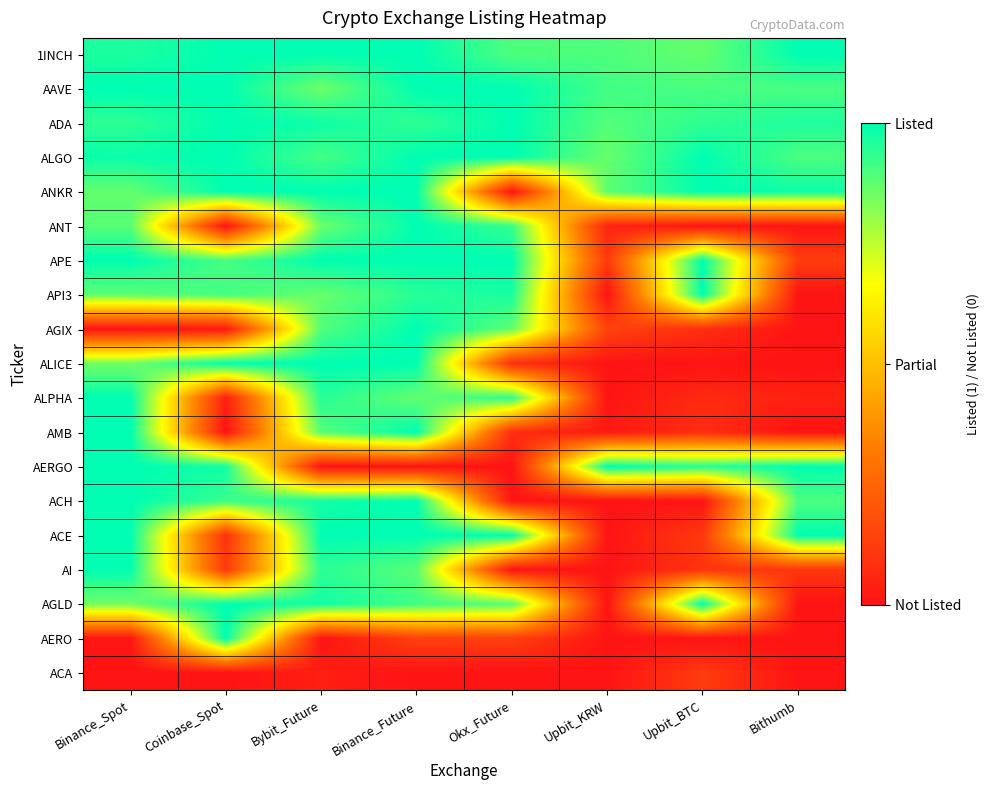

Reading left to right, list all the values displayed in this chart.

1INCH: Binance_Spot=1.0	Coinbase_Spot=1.0	Bybit_Future=1.0	Binance_Future=1.0	Okx_Future=0.9	Upbit_KRW=0.9	Upbit_BTC=0.9	Bithumb=1.0
AAVE: Binance_Spot=1.0	Coinbase_Spot=1.0	Bybit_Future=0.9	Binance_Future=1.0	Okx_Future=1.0	Upbit_KRW=0.9	Upbit_BTC=0.9	Bithumb=0.9
ADA: Binance_Spot=0.9	Coinbase_Spot=1.0	Bybit_Future=1.0	Binance_Future=0.9	Okx_Future=1.0	Upbit_KRW=0.9	Upbit_BTC=0.9	Bithumb=1.0
ALGO: Binance_Spot=1.0	Coinbase_Spot=1.0	Bybit_Future=0.9	Binance_Future=1.0	Okx_Future=1.0	Upbit_KRW=0.9	Upbit_BTC=1.0	Bithumb=0.9
ANKR: Binance_Spot=0.9	Coinbase_Spot=1.0	Bybit_Future=1.0	Binance_Future=1.0	Okx_Future=0.0	Upbit_KRW=0.9	Upbit_BTC=1.0	Bithumb=1.0
ANT: Binance_Spot=0.9	Coinbase_Spot=0.0	Bybit_Future=0.9	Binance_Future=1.0	Okx_Future=0.9	Upbit_KRW=0.0	Upbit_BTC=0.0	Bithumb=0.0
APE: Binance_Spot=1.0	Coinbase_Spot=0.9	Bybit_Future=1.0	Binance_Future=1.0	Okx_Future=1.0	Upbit_KRW=0.1	Upbit_BTC=1.0	Bithumb=0.1
API3: Binance_Spot=0.9	Coinbase_Spot=0.9	Bybit_Future=0.9	Binance_Future=0.9	Okx_Future=1.0	Upbit_KRW=0.0	Upbit_BTC=1.0	Bithumb=0.0
AGIX: Binance_Spot=0.0	Coinbase_Spot=0.0	Bybit_Future=0.9	Binance_Future=1.0	Okx_Future=0.9	Upbit_KRW=0.1	Upbit_BTC=0.1	Bithumb=0.0
ALICE: Binance_Spot=0.9	Coinbase_Spot=1.0	Bybit_Future=1.0	Binance_Future=1.0	Okx_Future=0.1	Upbit_KRW=0.0	Upbit_BTC=0.0	Bithumb=0.0
ALPHA: Binance_Spot=1.0	Coinbase_Spot=0.0	Bybit_Future=0.9	Binance_Future=0.9	Okx_Future=0.9	Upbit_KRW=0.0	Upbit_BTC=0.1	Bithumb=0.0
AMB: Binance_Spot=1.0	Coinbase_Spot=0.0	Bybit_Future=0.9	Binance_Future=1.0	Okx_Future=0.1	Upbit_KRW=0.0	Upbit_BTC=0.1	Bithumb=0.0
AERGO: Binance_Spot=1.0	Coinbase_Spot=1.0	Bybit_Future=0.0	Binance_Future=0.0	Okx_Future=0.0	Upbit_KRW=1.0	Upbit_BTC=0.9	Bithumb=1.0
ACH: Binance_Spot=1.0	Coinbase_Spot=0.9	Bybit_Future=1.0	Binance_Future=1.0	Okx_Future=0.0	Upbit_KRW=0.0	Upbit_BTC=0.0	Bithumb=0.9
ACE: Binance_Spot=1.0	Coinbase_Spot=0.1	Bybit_Future=1.0	Binance_Future=1.0	Okx_Future=1.0	Upbit_KRW=0.0	Upbit_BTC=0.1	Bithumb=1.0
AI: Binance_Spot=1.0	Coinbase_Spot=0.1	Bybit_Future=0.9	Binance_Future=0.9	Okx_Future=0.0	Upbit_KRW=0.0	Upbit_BTC=0.1	Bithumb=0.1
AGLD: Binance_Spot=0.9	Coinbase_Spot=1.0	Bybit_Future=1.0	Binance_Future=0.9	Okx_Future=0.9	Upbit_KRW=0.0	Upbit_BTC=1.0	Bithumb=0.0
AERO: Binance_Spot=0.0	Coinbase_Spot=1.0	Bybit_Future=0.0	Binance_Future=0.1	Okx_Future=0.1	Upbit_KRW=0.0	Upbit_BTC=0.0	Bithumb=0.0
ACA: Binance_Spot=0.0	Coinbase_Spot=0.0	Bybit_Future=0.0	Binance_Future=0.0	Okx_Future=0.0	Upbit_KRW=0.0	Upbit_BTC=0.1	Bithumb=0.0